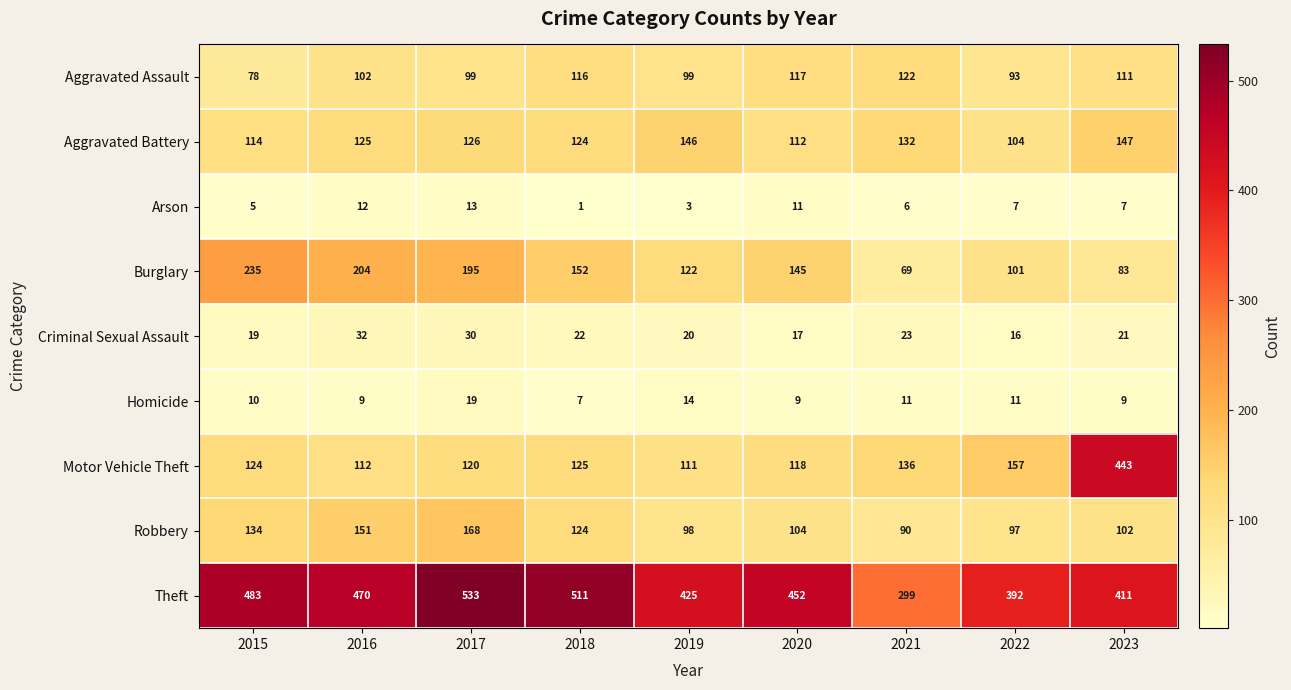

What is the approximate value of Homicide at 2022, to the nearest 10?

10